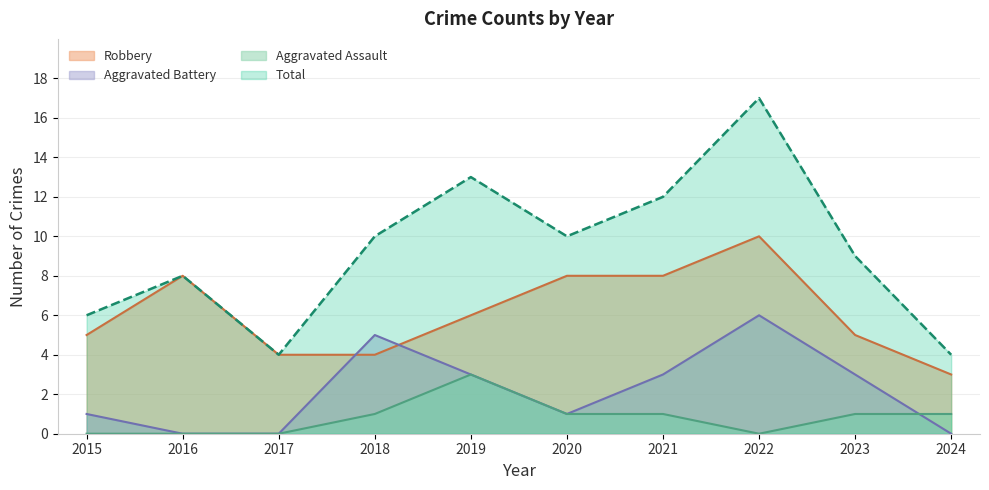

True or false: Total and Robbery cross at least once.

False